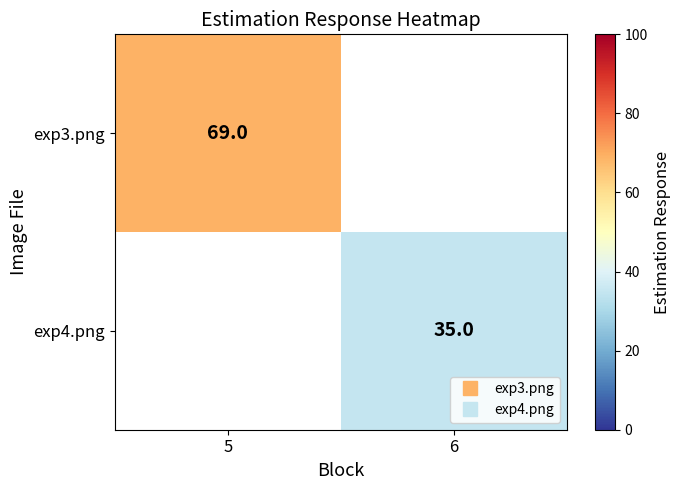

At which label is exp3.png closest to 69?

5